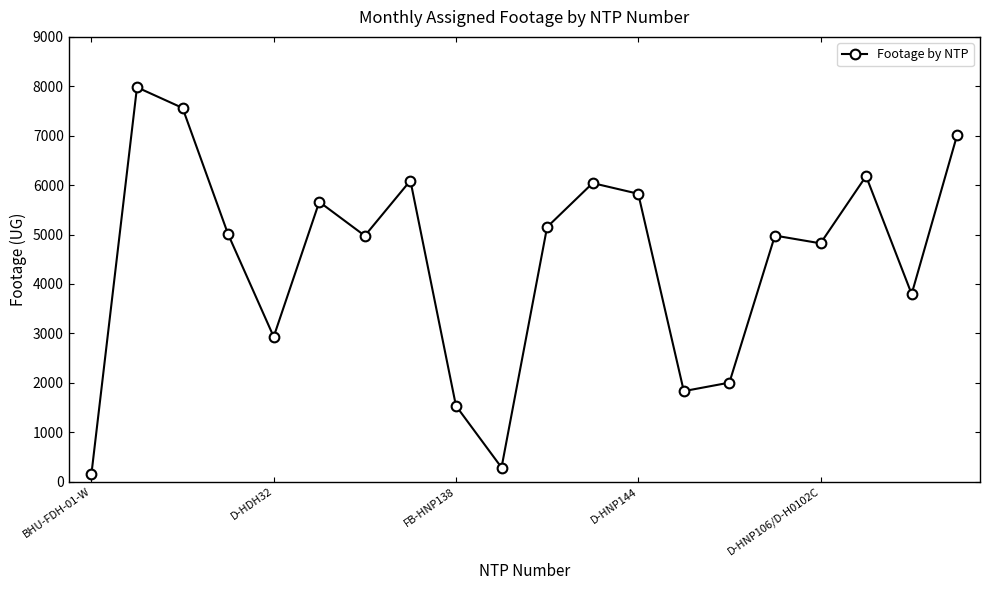

What is the value of the 2nd point from the left?

7980